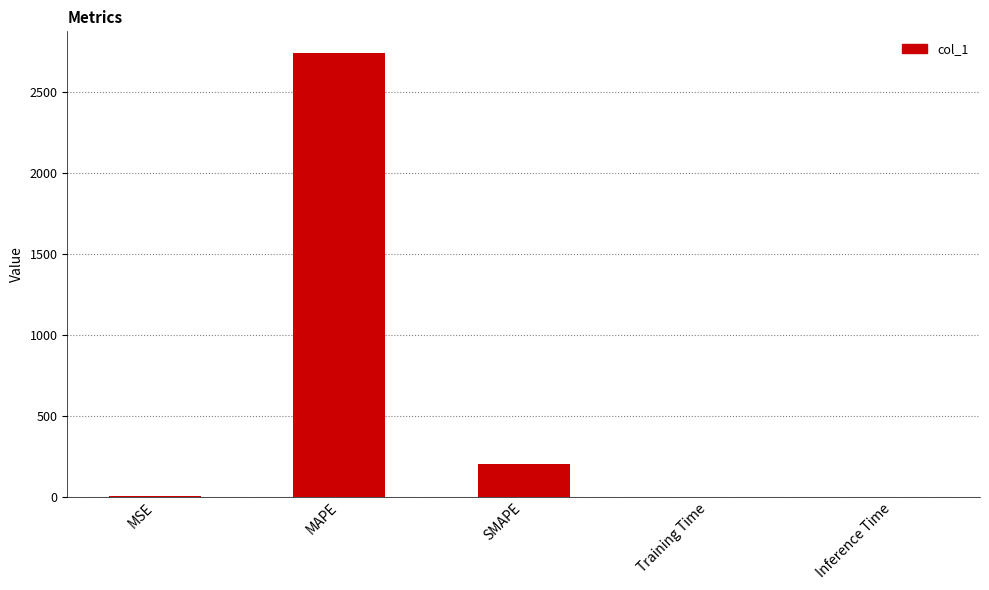

Which category has the highest value across all series?

MAPE